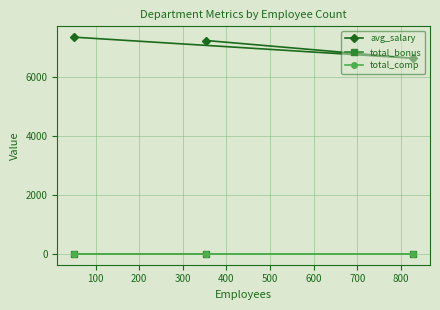

List the series in order of their peak value, highest first.

avg_salary, total_bonus, total_comp